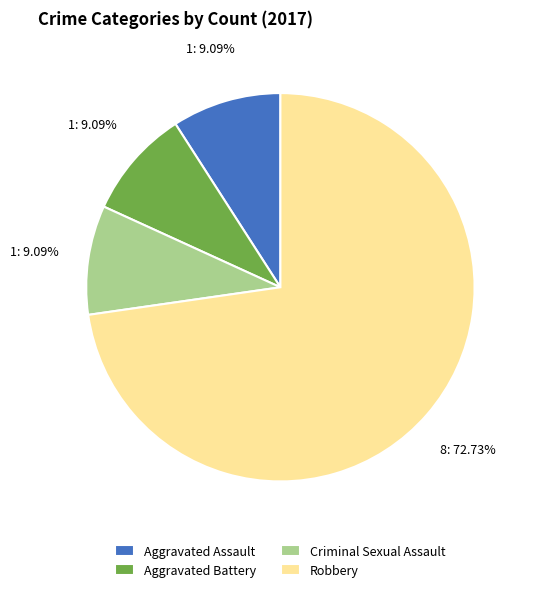

What percentage is NOT represented by Aggravated Assault?

90.9%